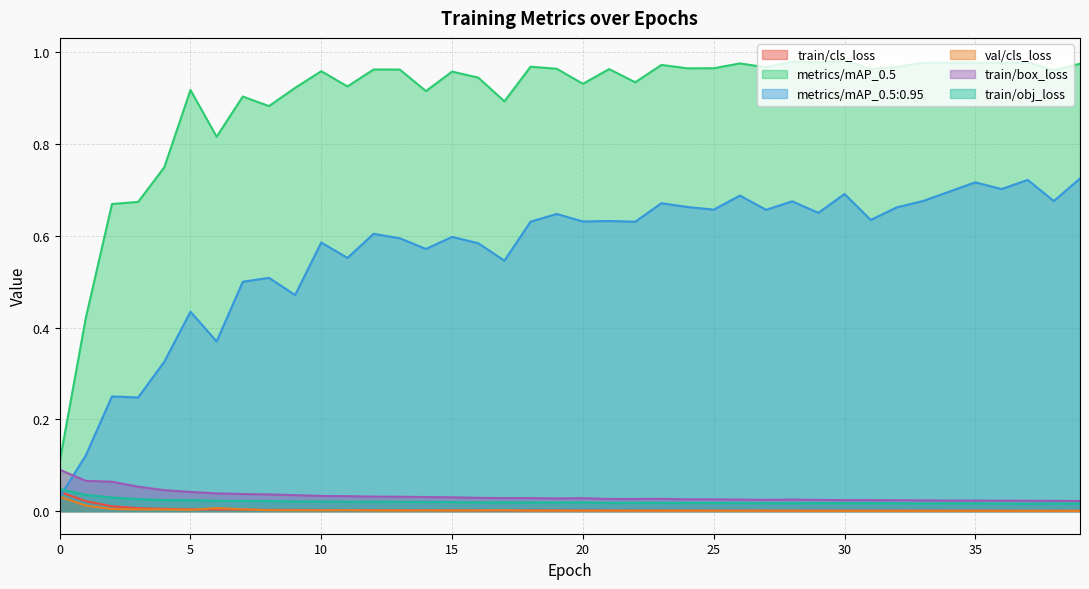

True or false: metrics/mAP_0.5:0.95 and metrics/mAP_0.5 intersect in this chart.

False